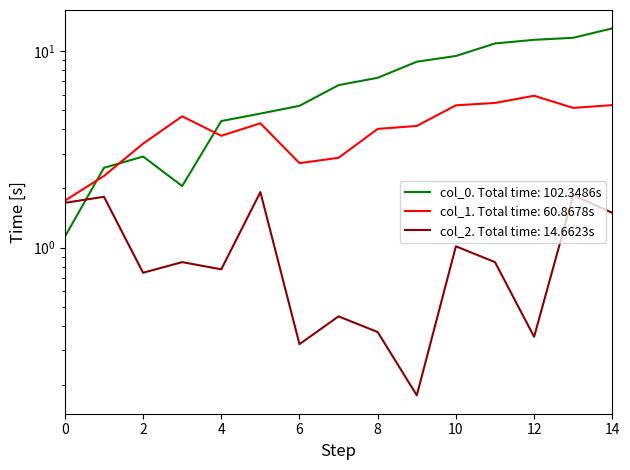

How many data points in col_0 are less than 6?

7